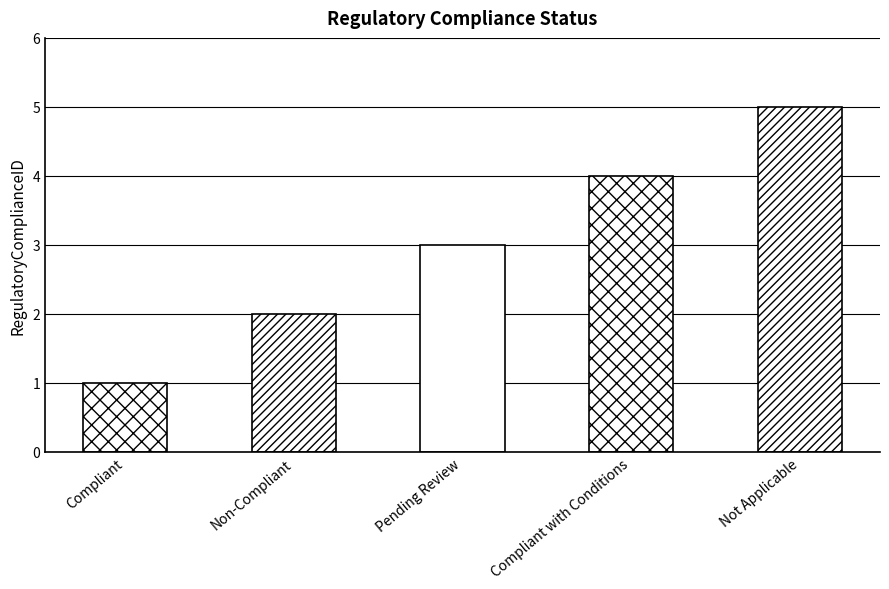

What is the label of the 1st bar from the right?

Not Applicable